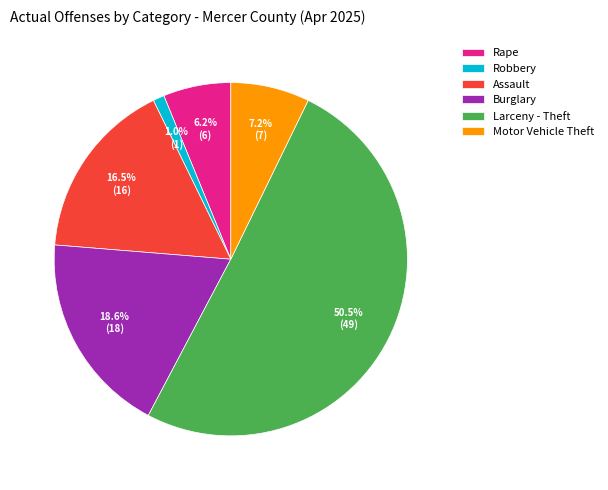

Which category accounts for the majority?

Larceny - Theft